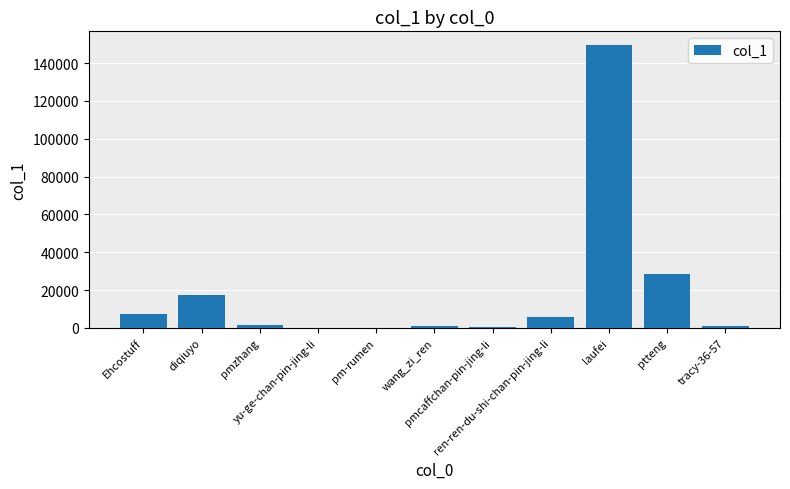

What is the greatest value displayed?

149279